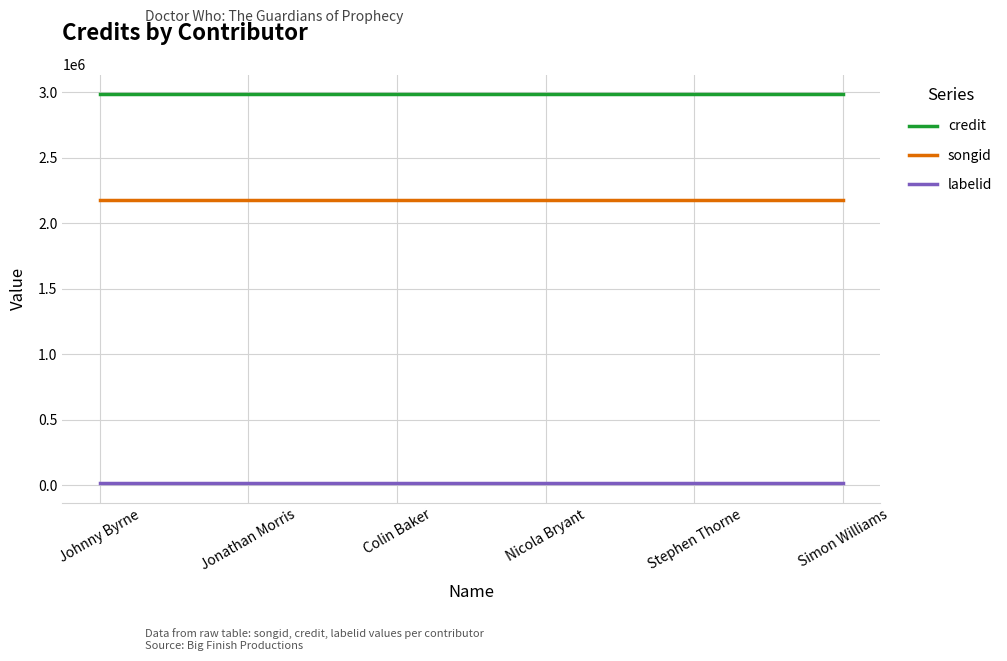

Rank the series by their average value, from highest to lowest.

credit, songid, labelid